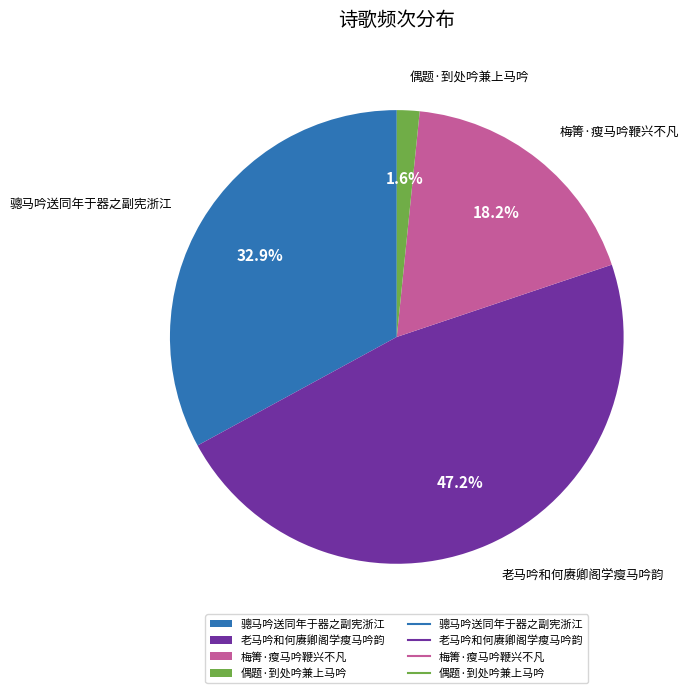

What percentage is the 偶题·到处吟兼上马吟 slice, to the nearest percent?

2%